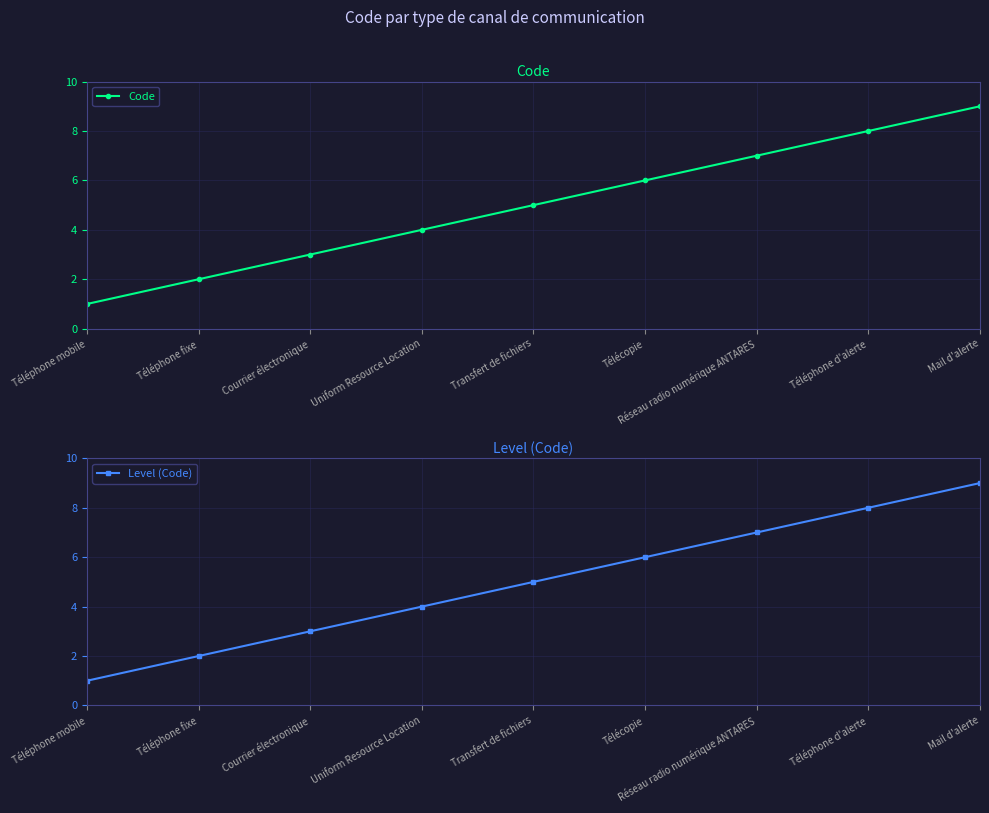

True or false: Code has a value of 6 at Télécopie.

True